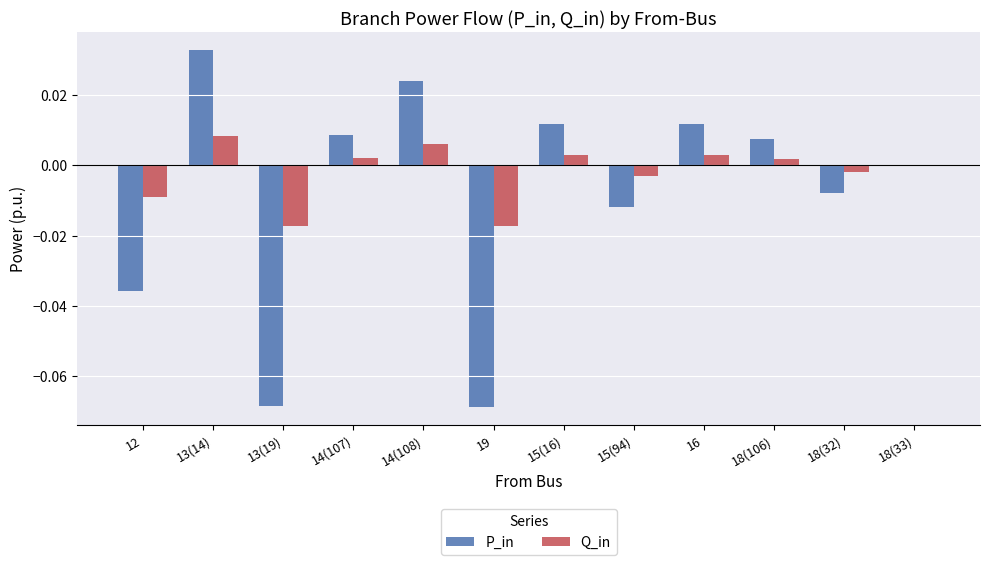

Which series has the largest range (max minus min)?

P_in